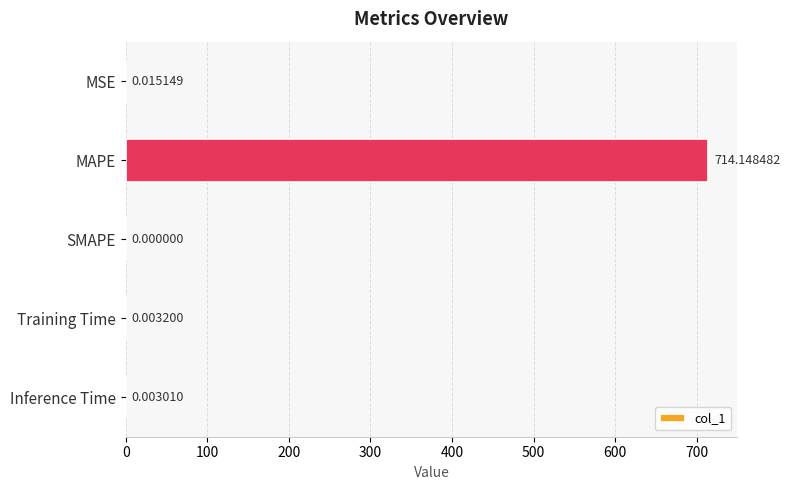

Which category has the highest value across all series?

MAPE